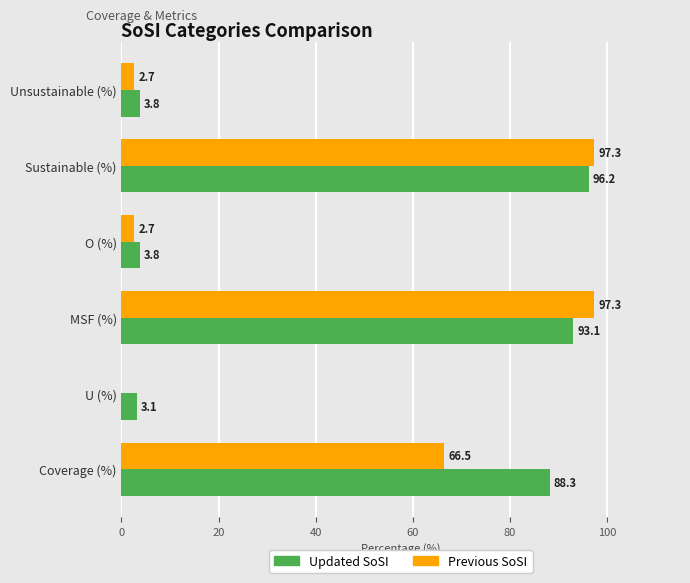

Which series has the largest total across all categories?

Updated SoSI